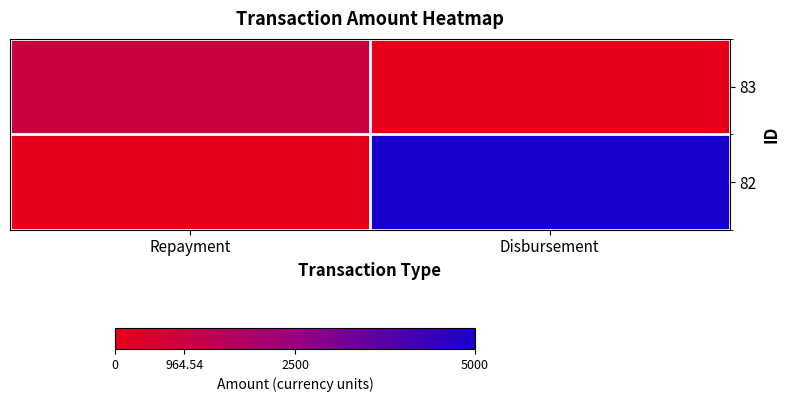

At which category is the sum across all series the highest?

Disbursement